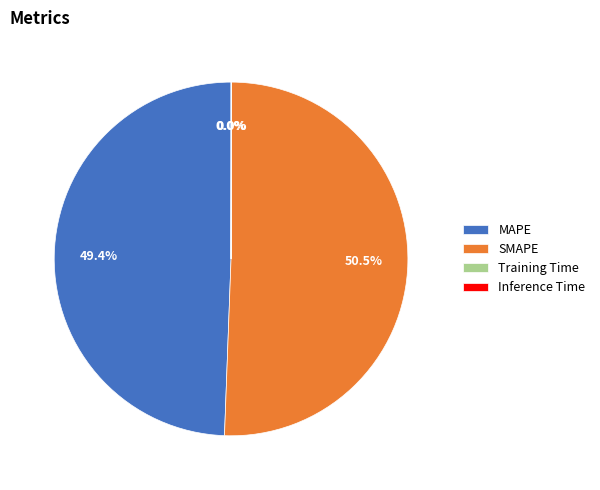

Combined, do SMAPE and MAPE account for over 50%?

Yes